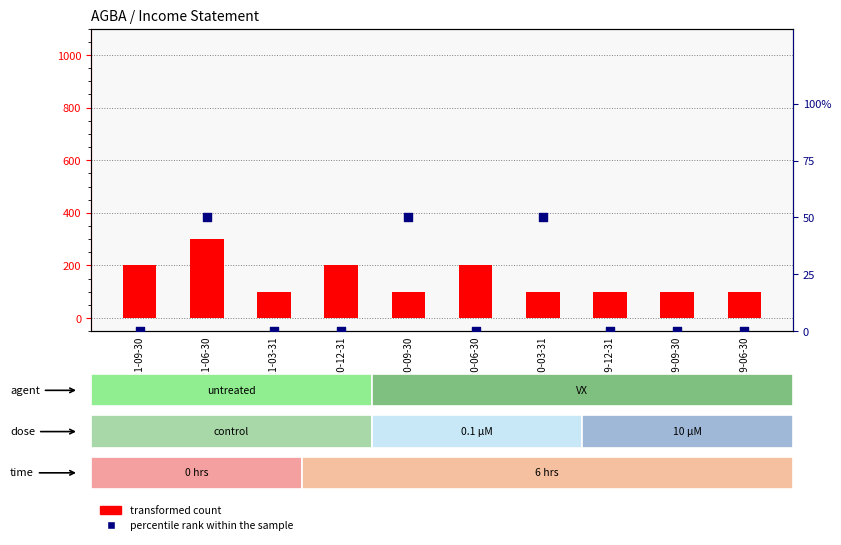

At which category is the sum across all series the highest?

2021-06-30